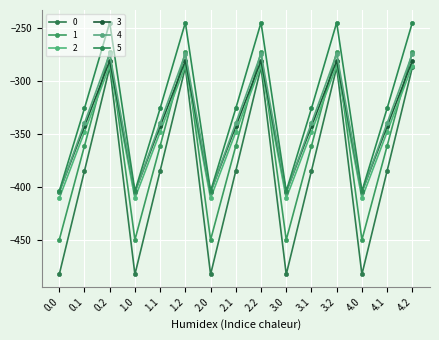

What is the difference between the maximum and minimum values in the 5 series?

158.7